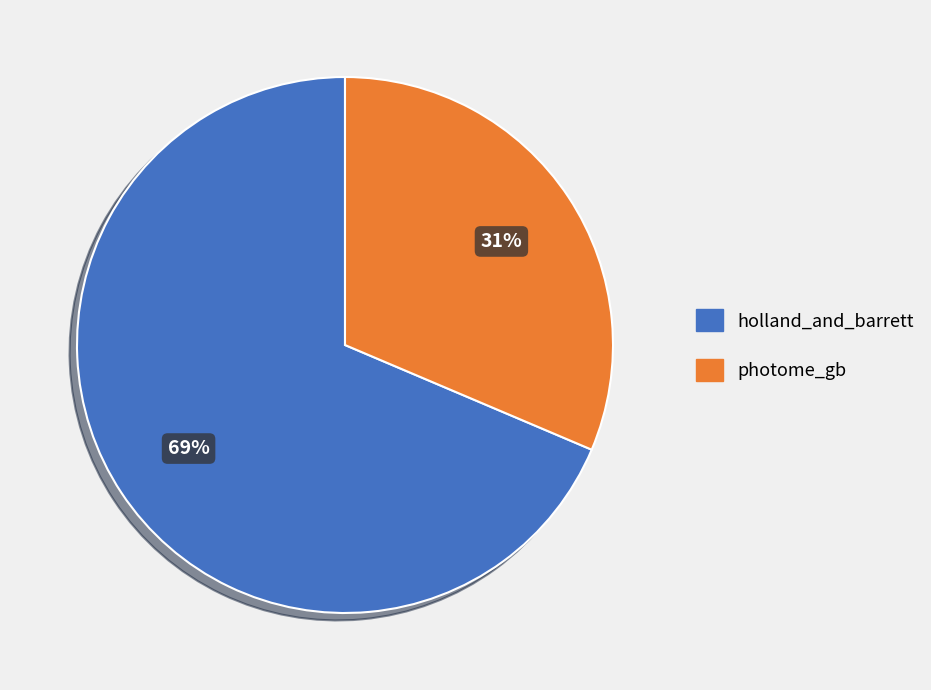

What is the ratio of the value at holland_and_barrett to the value at photome_gb?

2.2